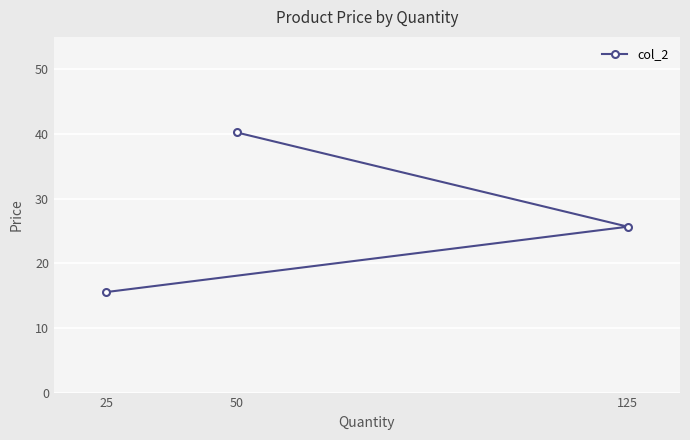

At which label does the data first exceed 25?

50